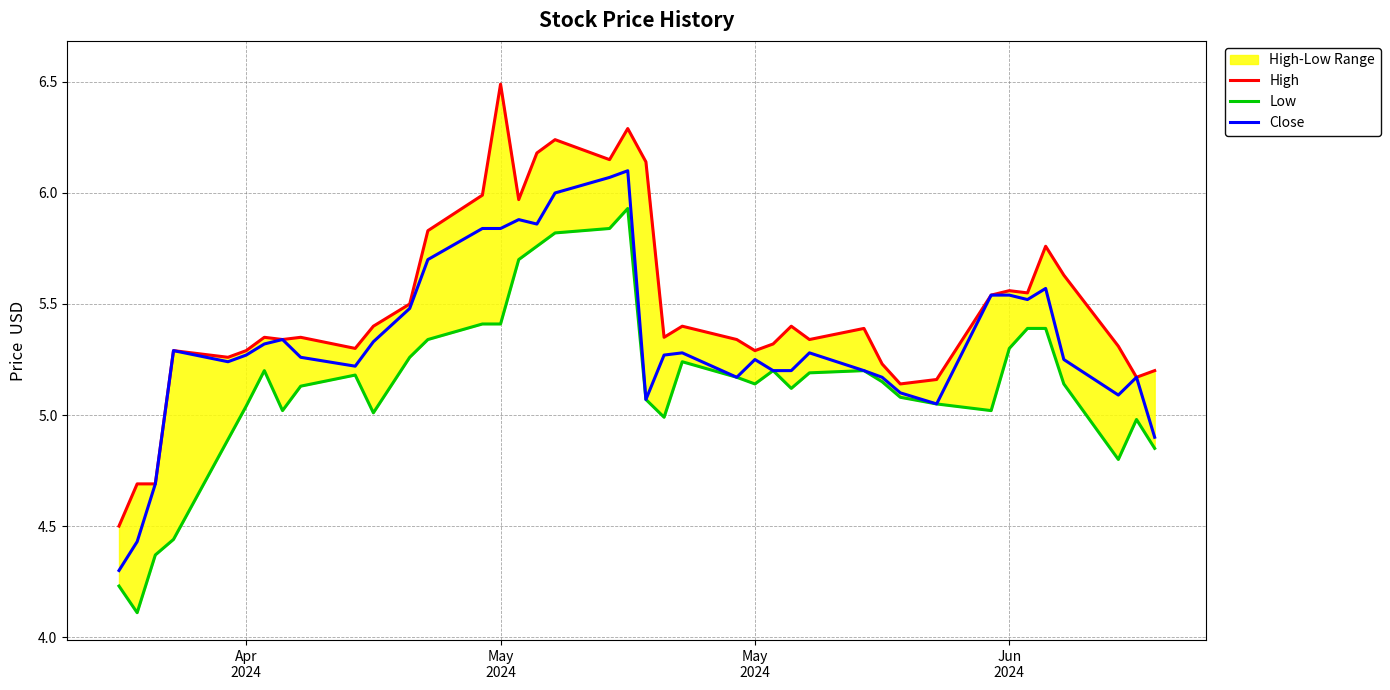

What is the maximum value for Close?

6.1